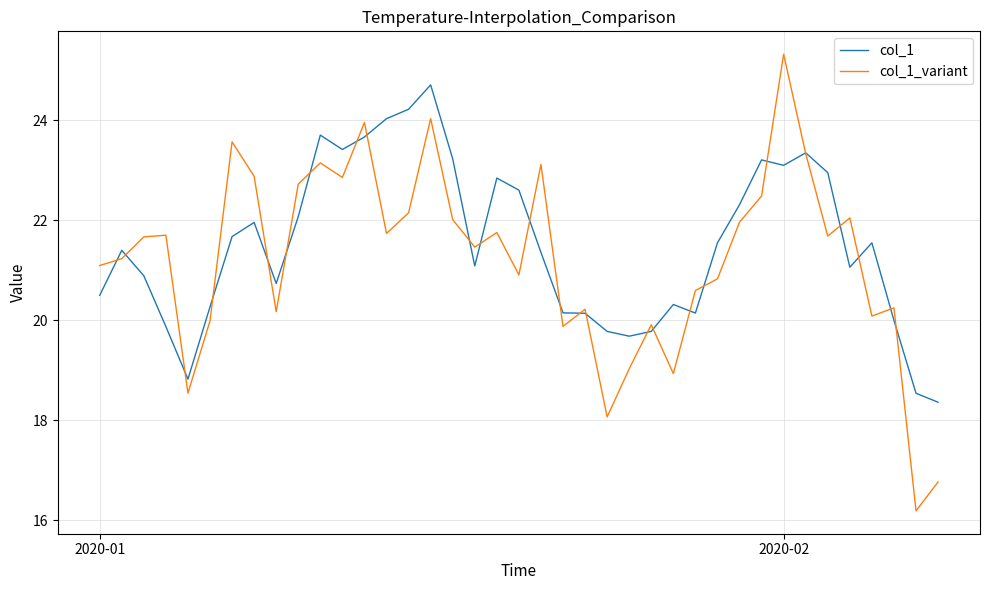

Rank the series by their maximum value, from highest to lowest.

col_1_variant, col_1